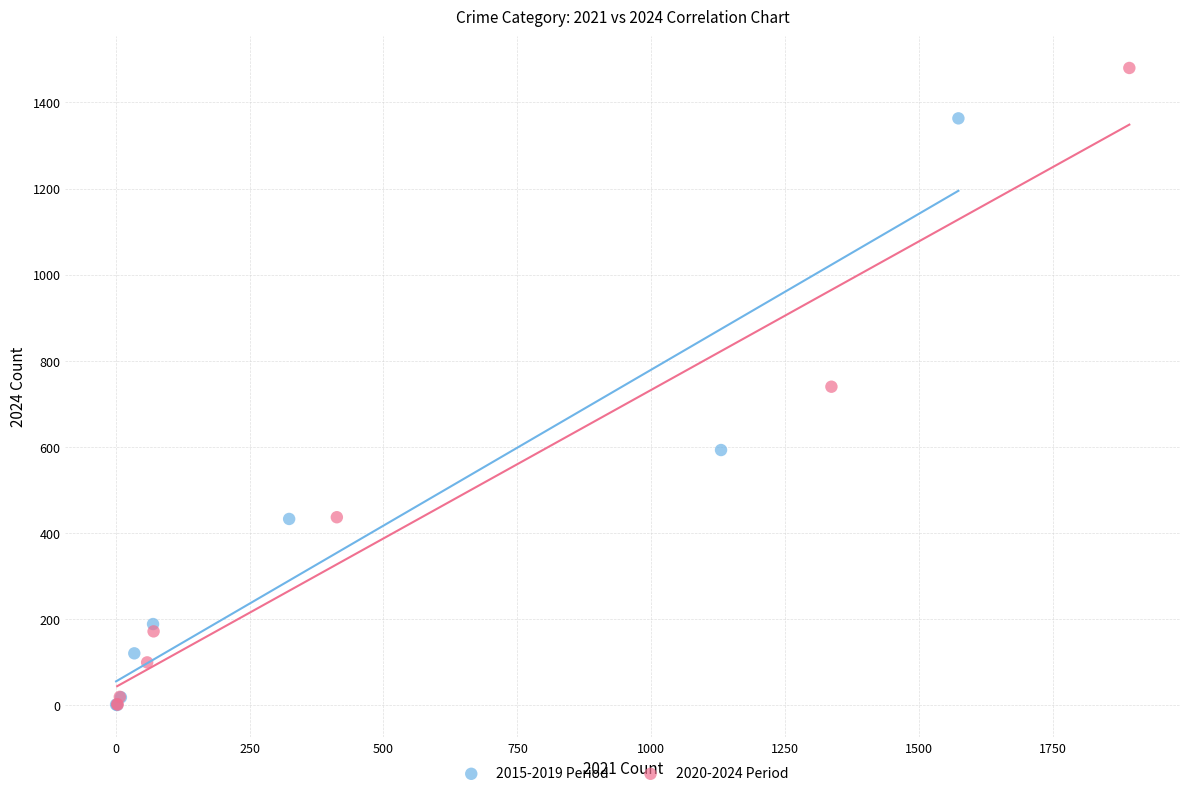

Which series has the widest spread of Y values?

2020-2024 Period